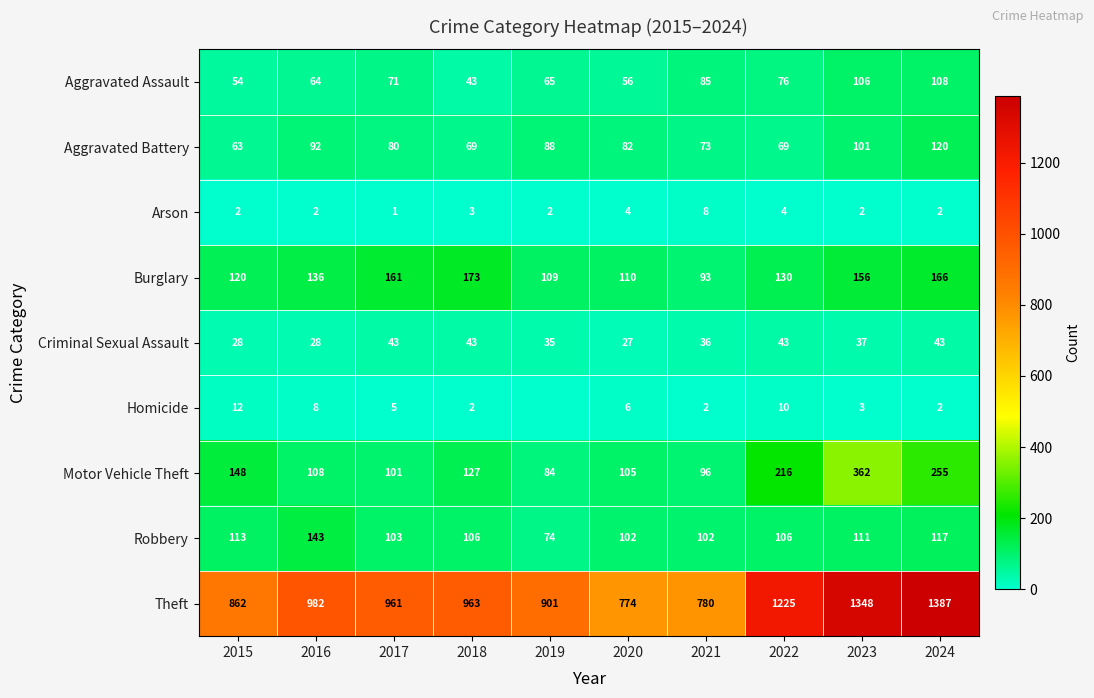

How many values in the Motor Vehicle Theft series are below 127?

5